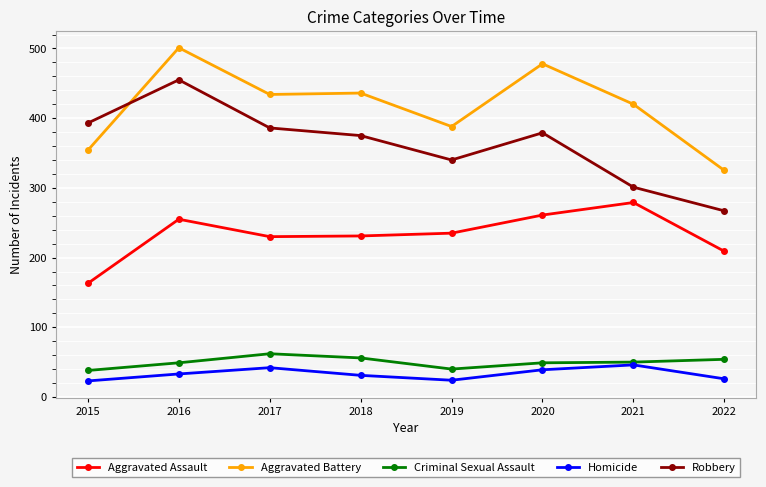

True or false: Aggravated Battery and Homicide intersect in this chart.

False